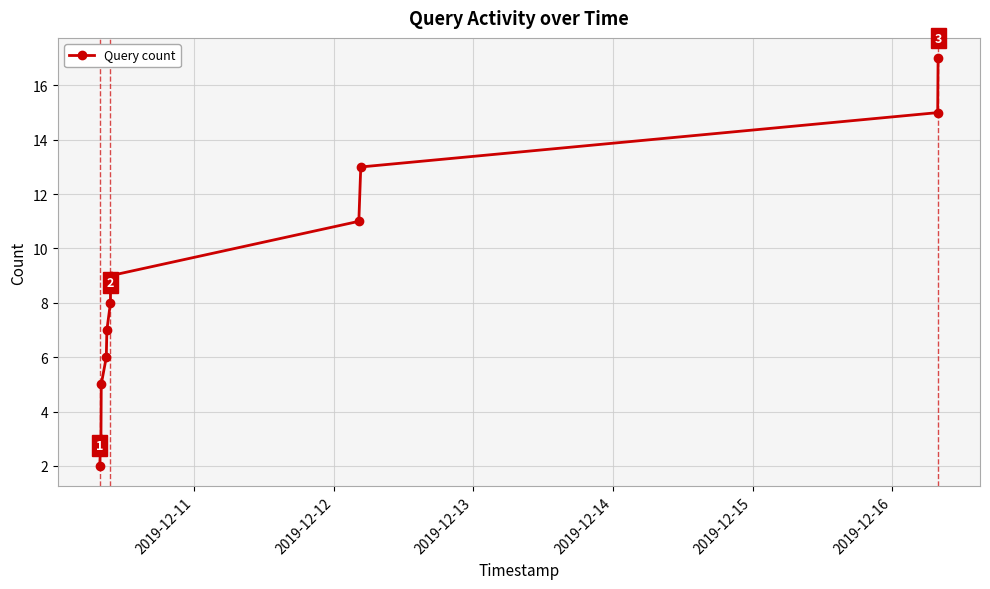

What is the greatest value displayed?

17